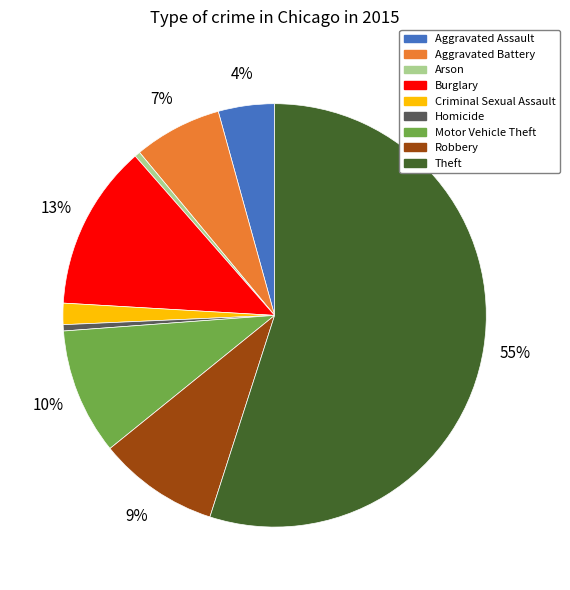

Do Theft and Motor Vehicle Theft together represent more than half of the pie?

Yes